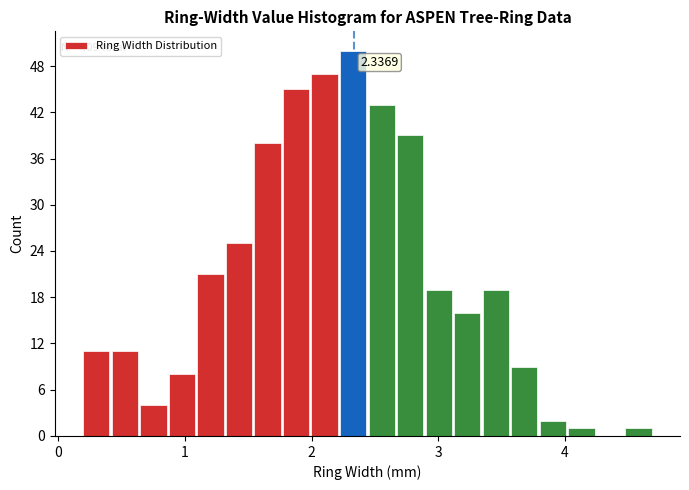

Around what value on the x-axis is the tallest bar? Give the approximate position of its centre, as read against the axis.

2.3